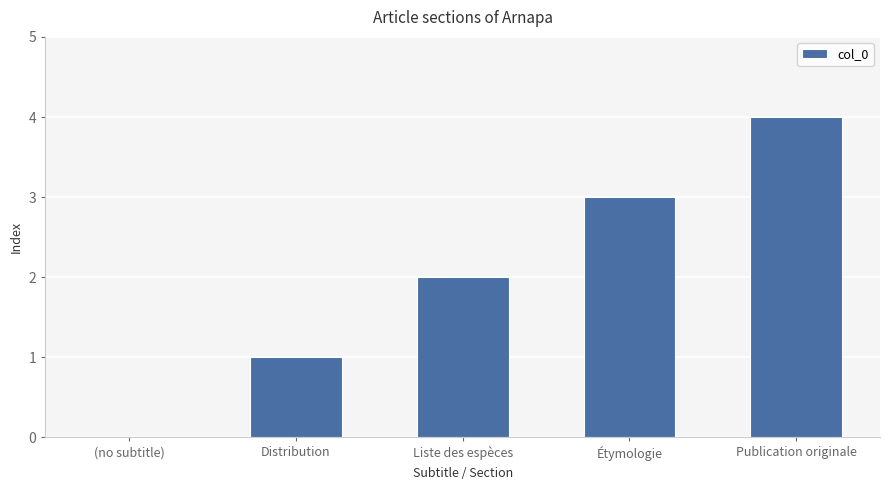

Which category has the highest value across all series?

Publication originale